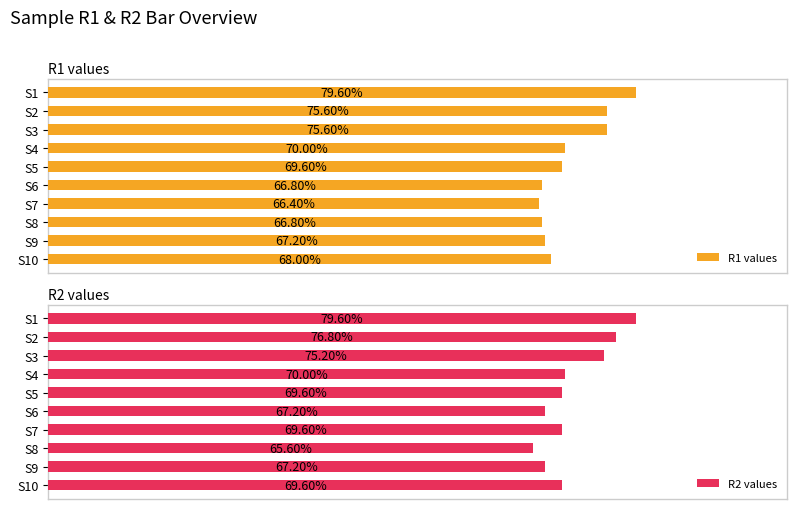

Does the chart contain stacked bars?

No